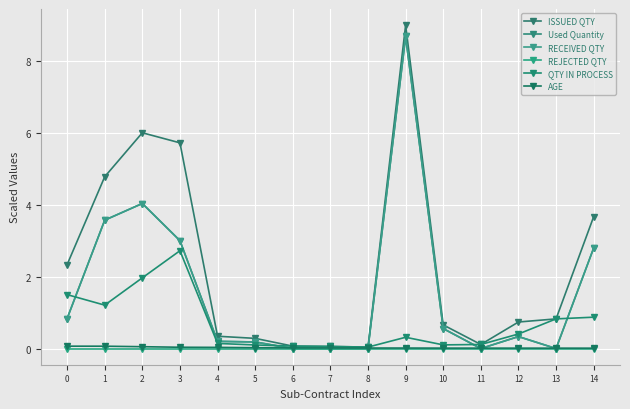

True or false: RECEIVED QTY has more than 1 interior local peaks.

True